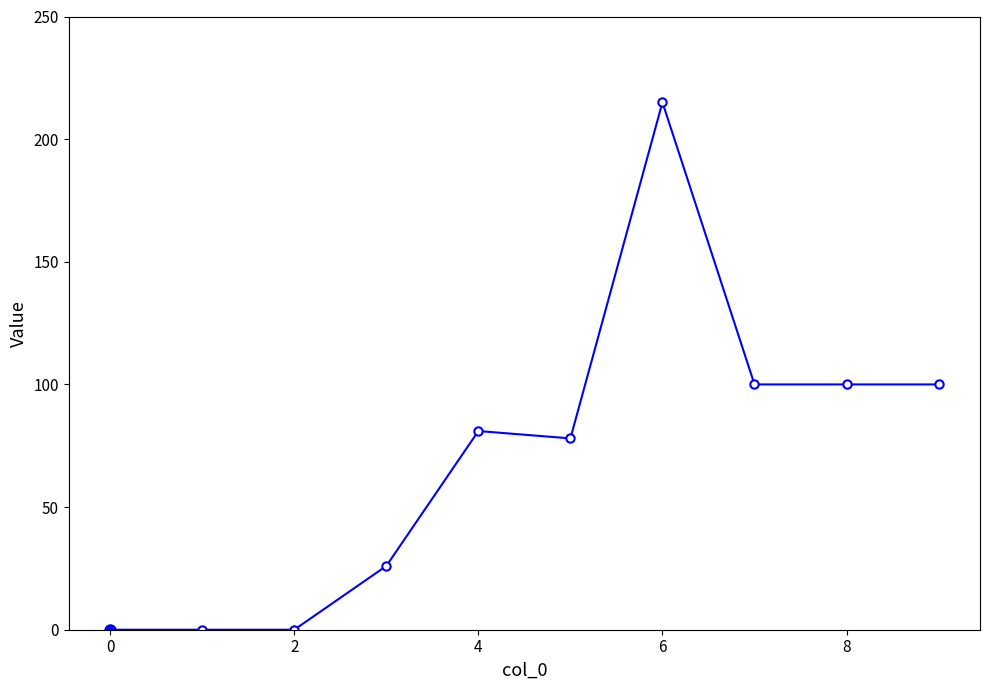

True or false: the data has more than 1 interior local peaks.

True